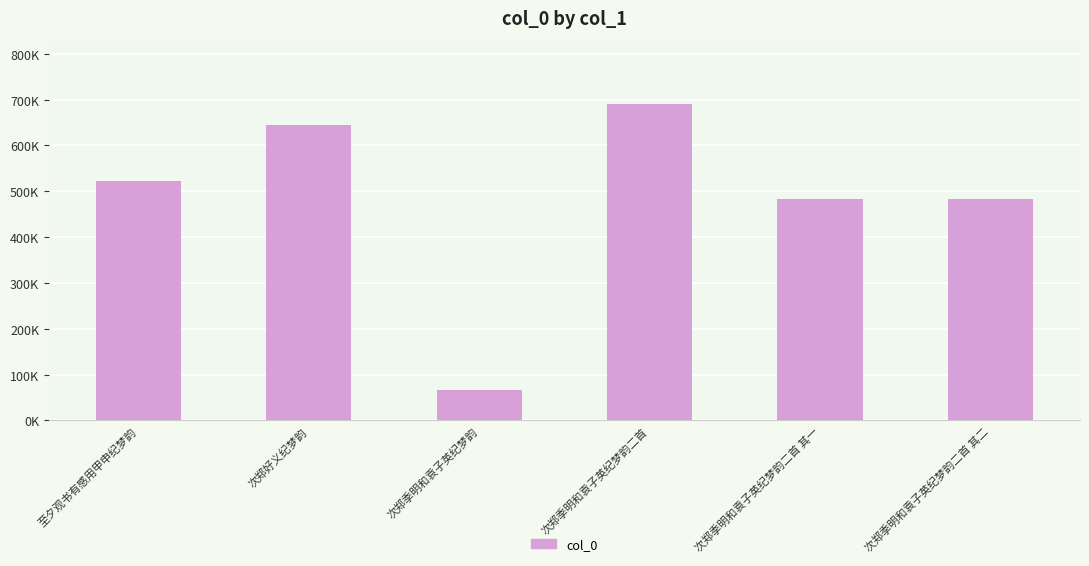

Are the bars grouped side by side (vs. stacked)?

No